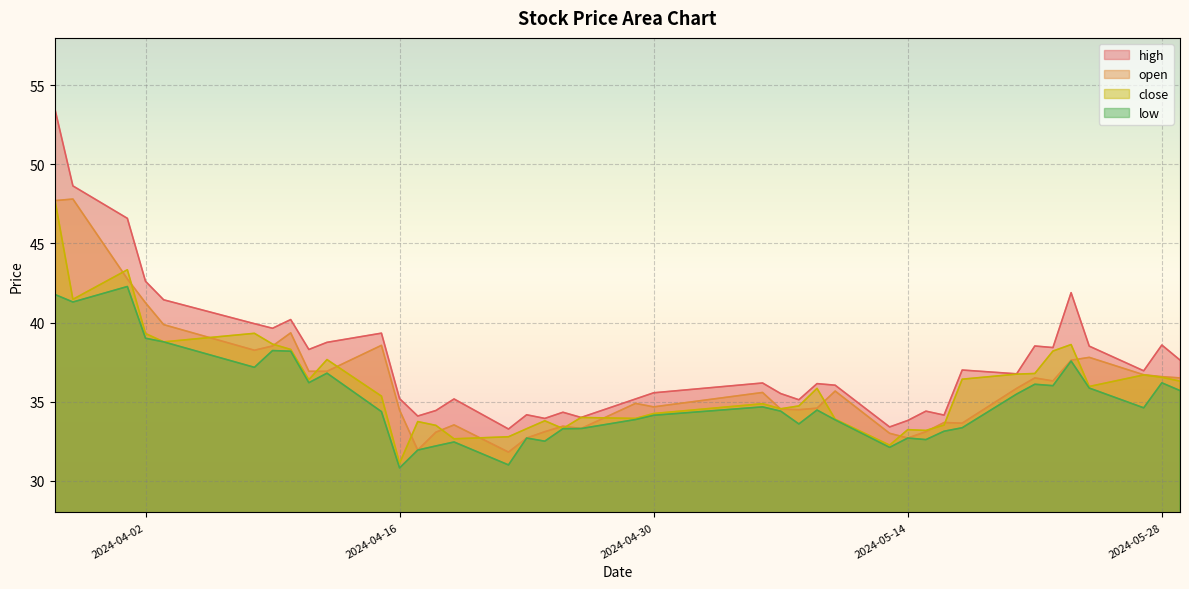

How many lines are shown in the chart?

4